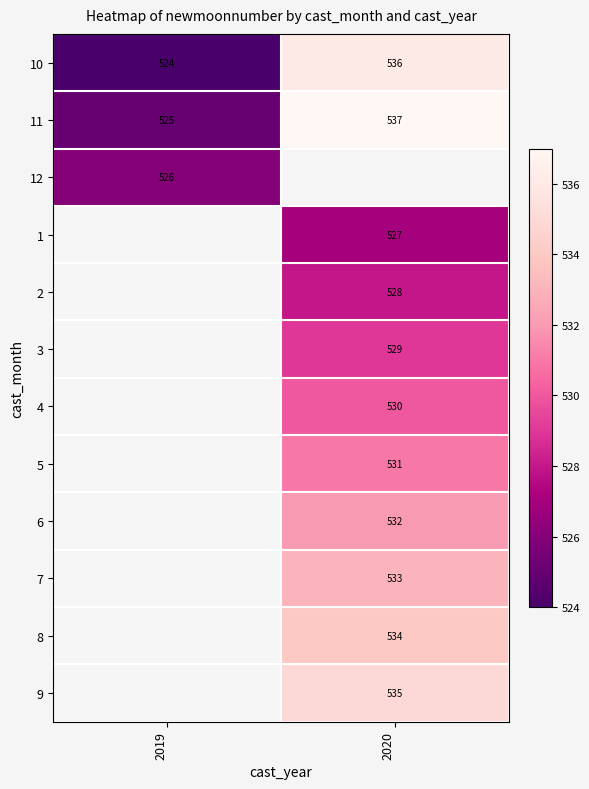

The 8 series shows 534 at 2020. True or false?

True